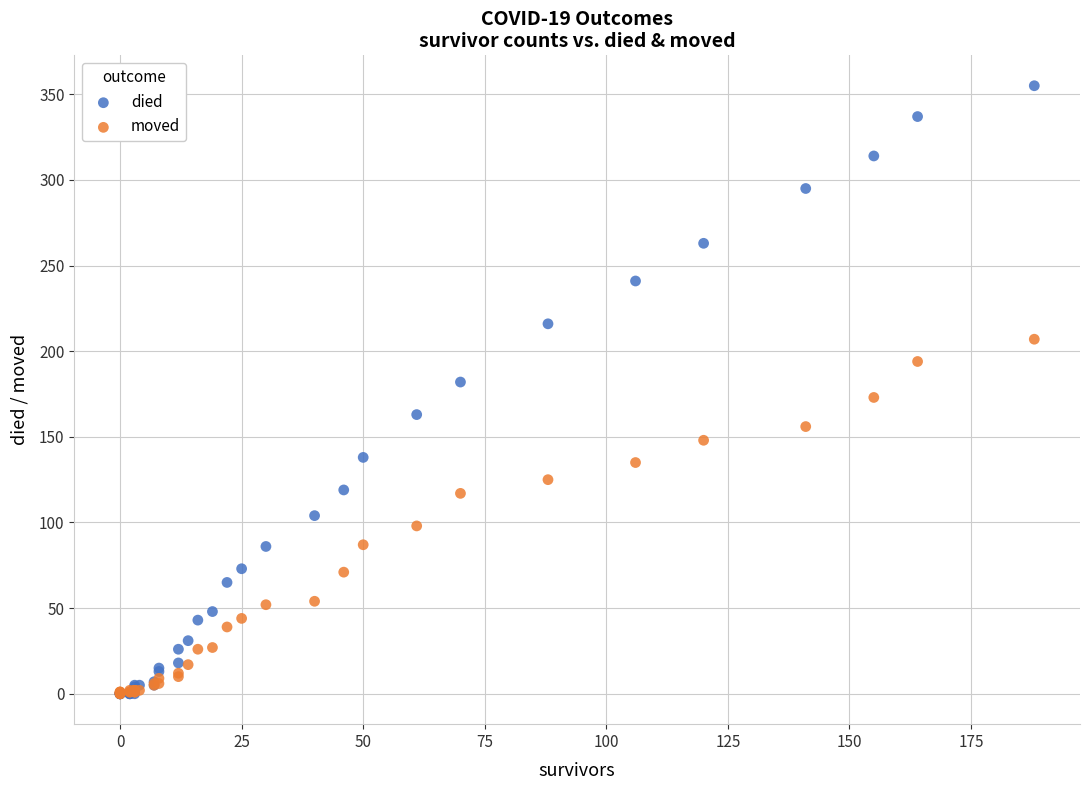

What are all the series names shown in the legend?

died, moved